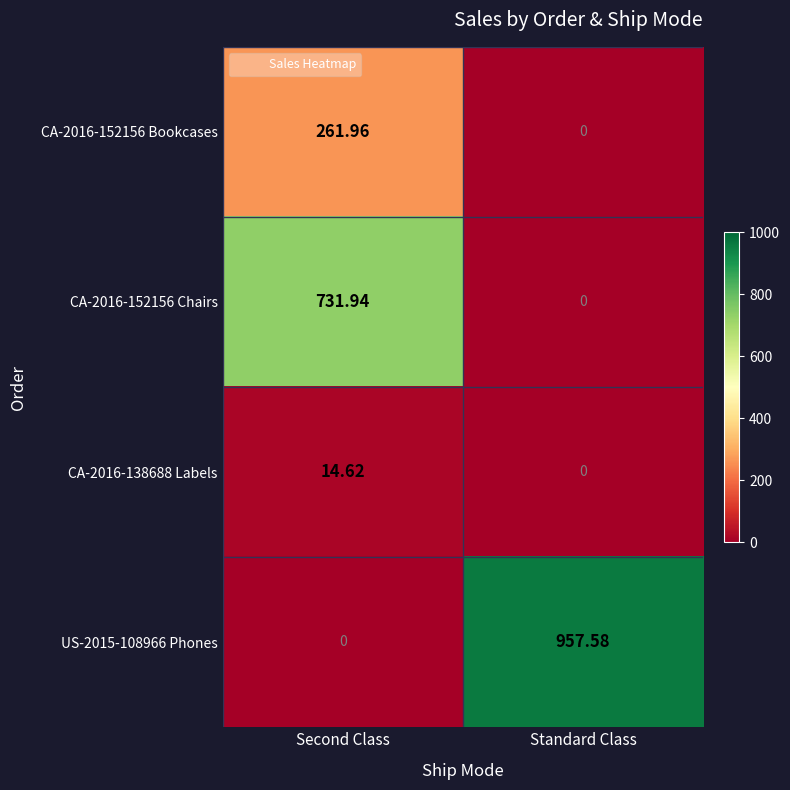

At which category is the sum across all series the highest?

Second Class